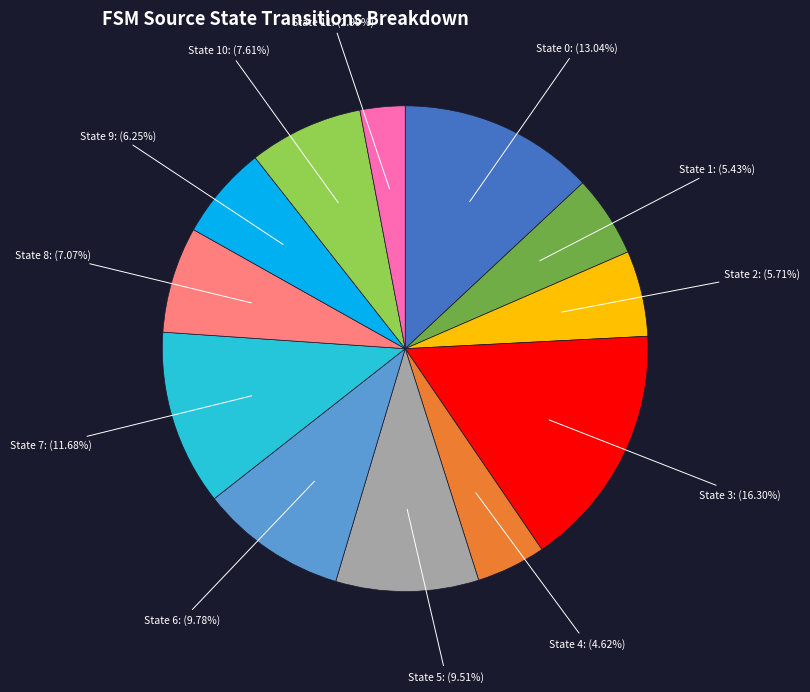

Which category has the biggest portion of the pie?

State 3